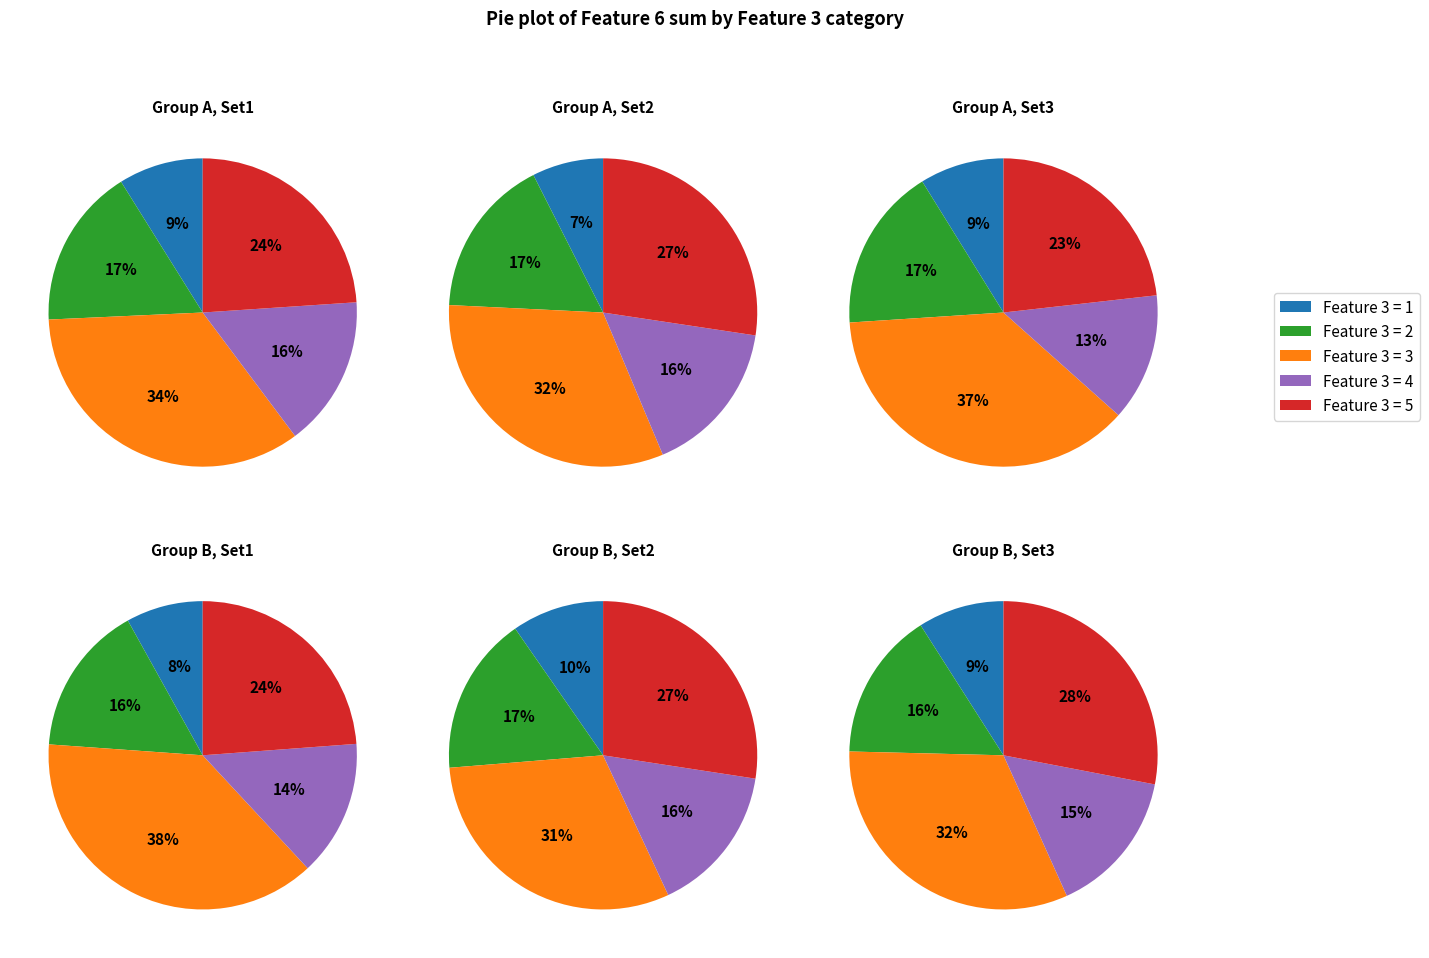

How many slices are in this pie chart?

5